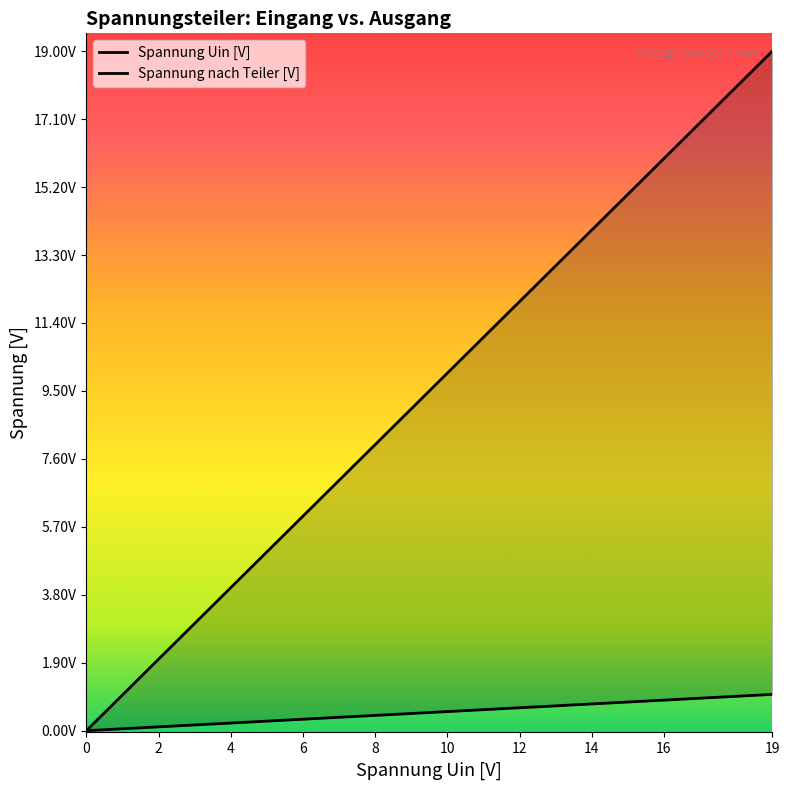

How many positive values does the Spannung Uin [V] series have?

19